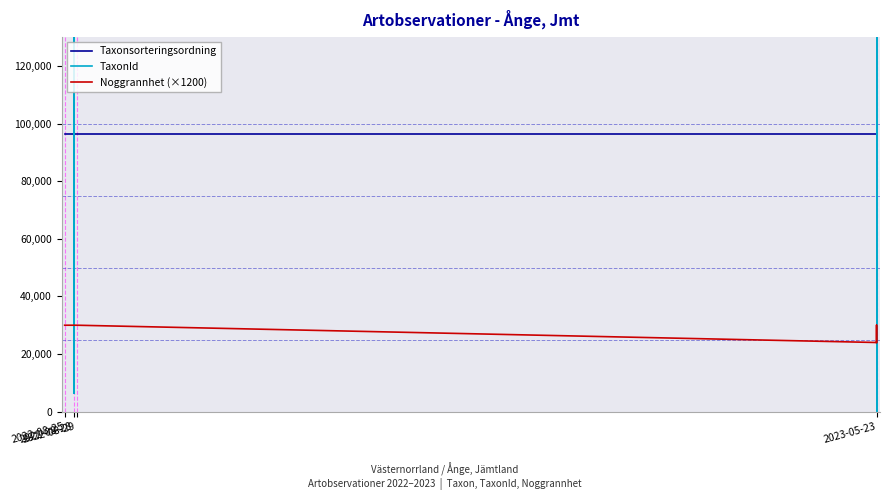

What is the highest value of the TaxonId series?

221945